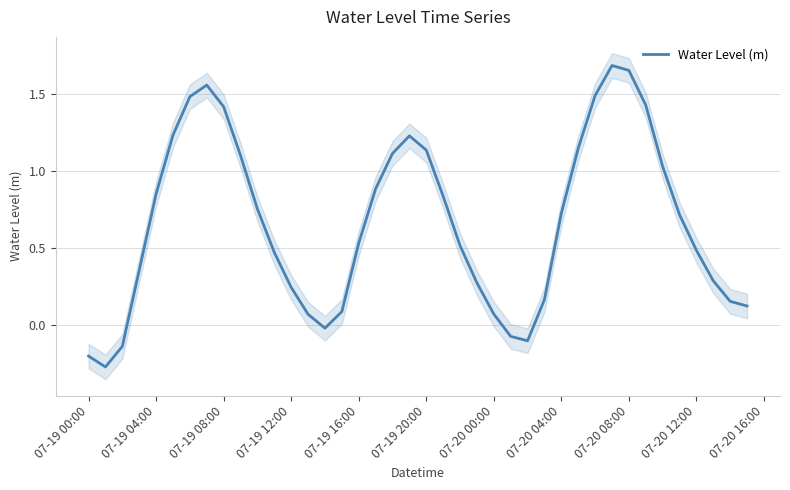

The value of Water Level (m) at 07-20 00:00 is 0.0. True or false?

False